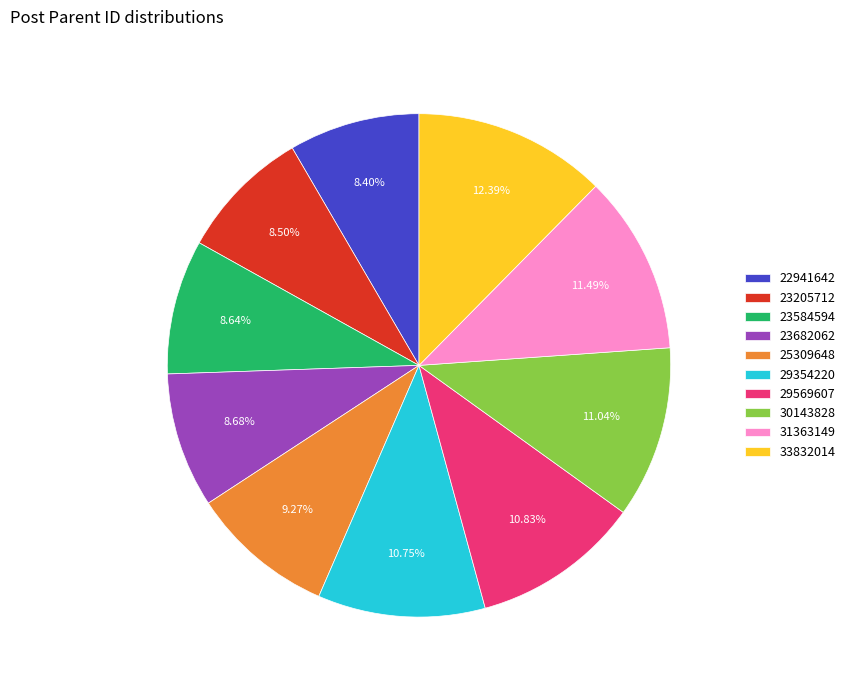

What is the ratio of the value at 30143828 to the value at 33832014?

0.9